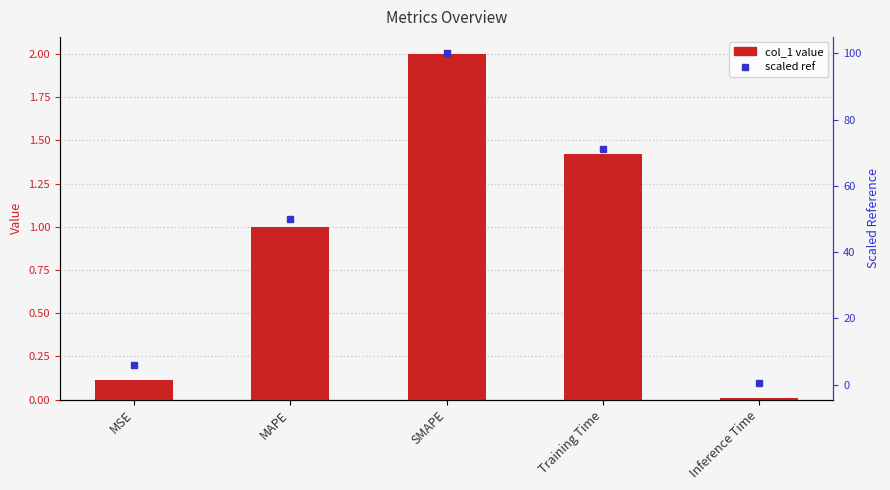

Rank the categories by scaled ref value from highest to lowest.

SMAPE, Training Time, MAPE, MSE, Inference Time